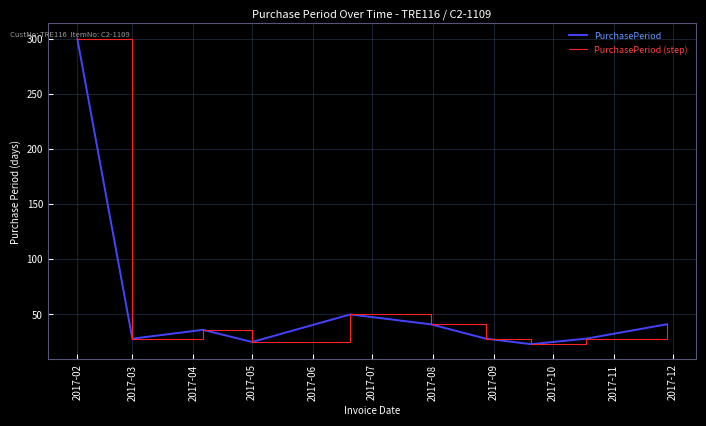

Is this an area chart (filled region under the line)?

No